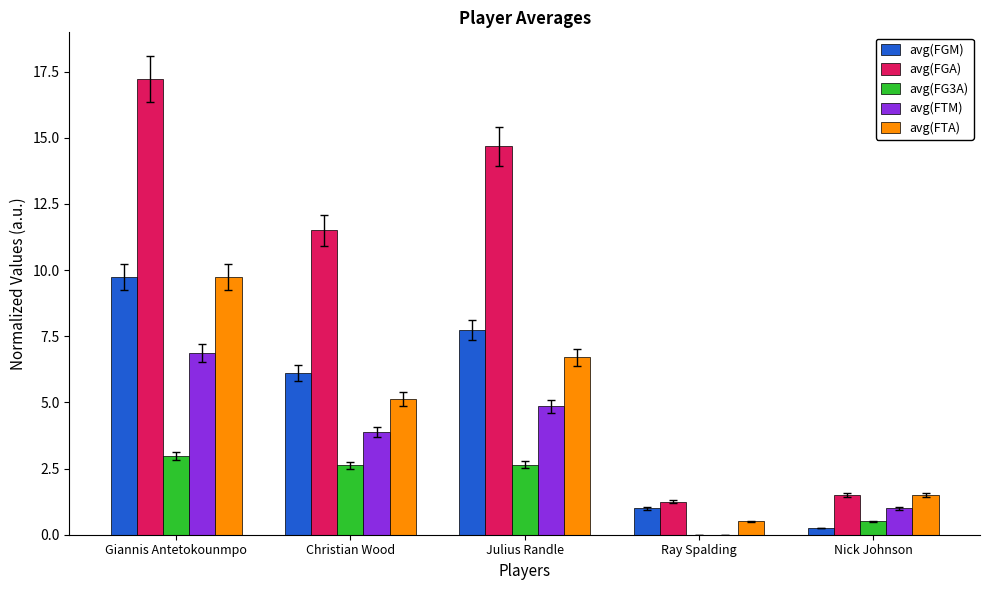

Between Christian Wood and Ray Spalding, which series saw the biggest shift?

avg(FGA)